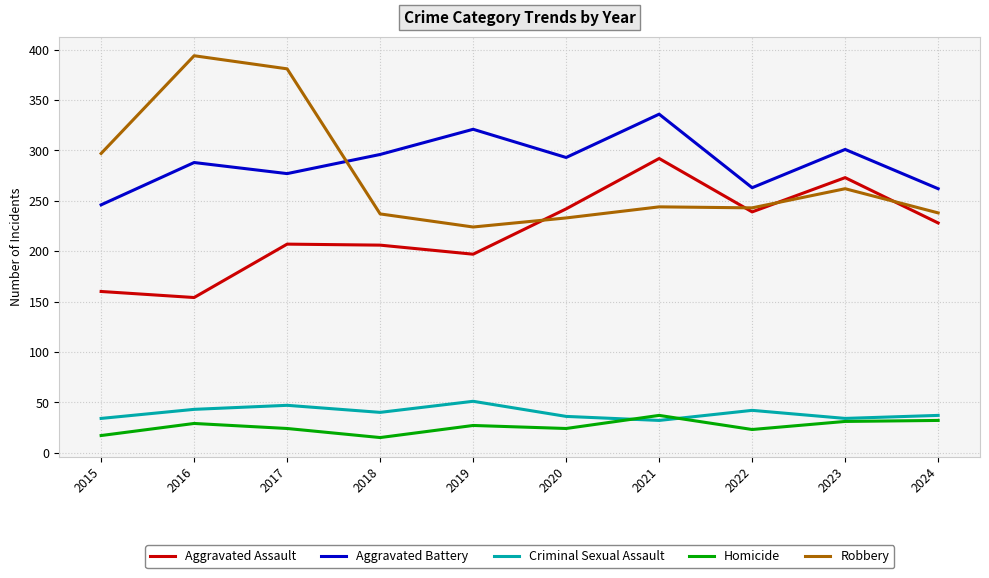

Does the chart have visible grid lines?

Yes